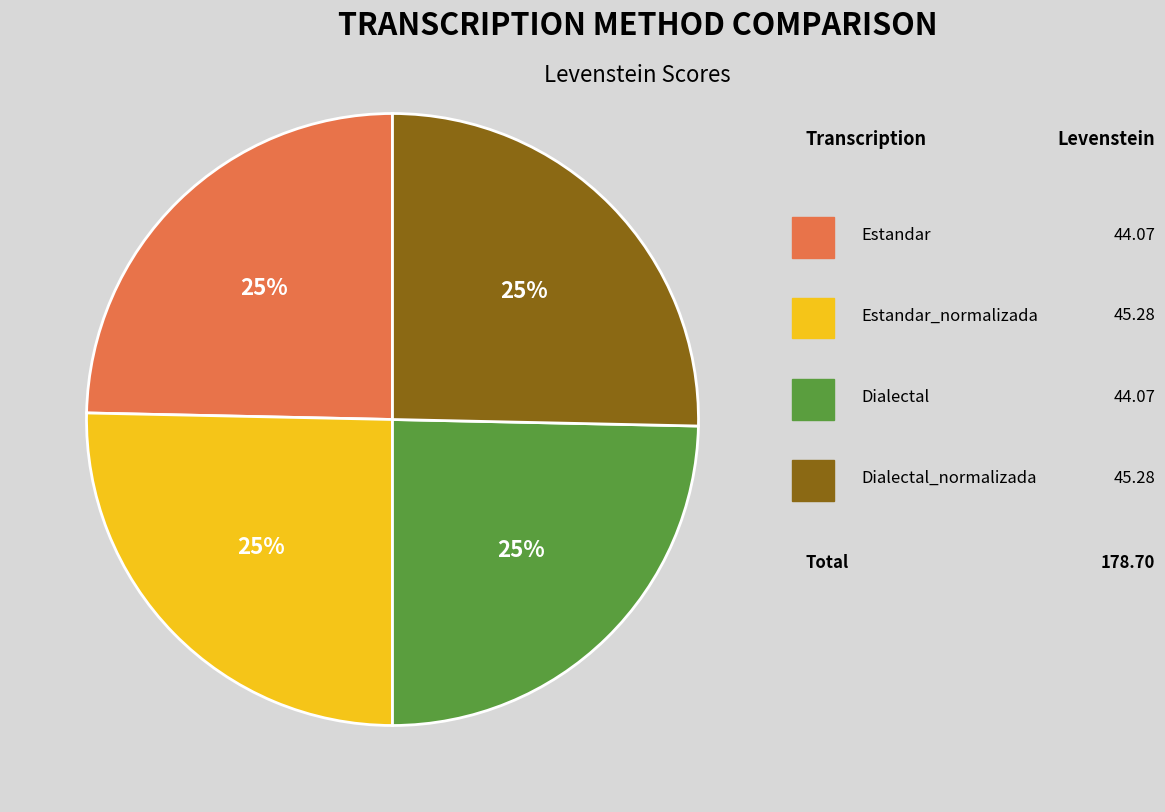

Does any single category account for the majority?

No